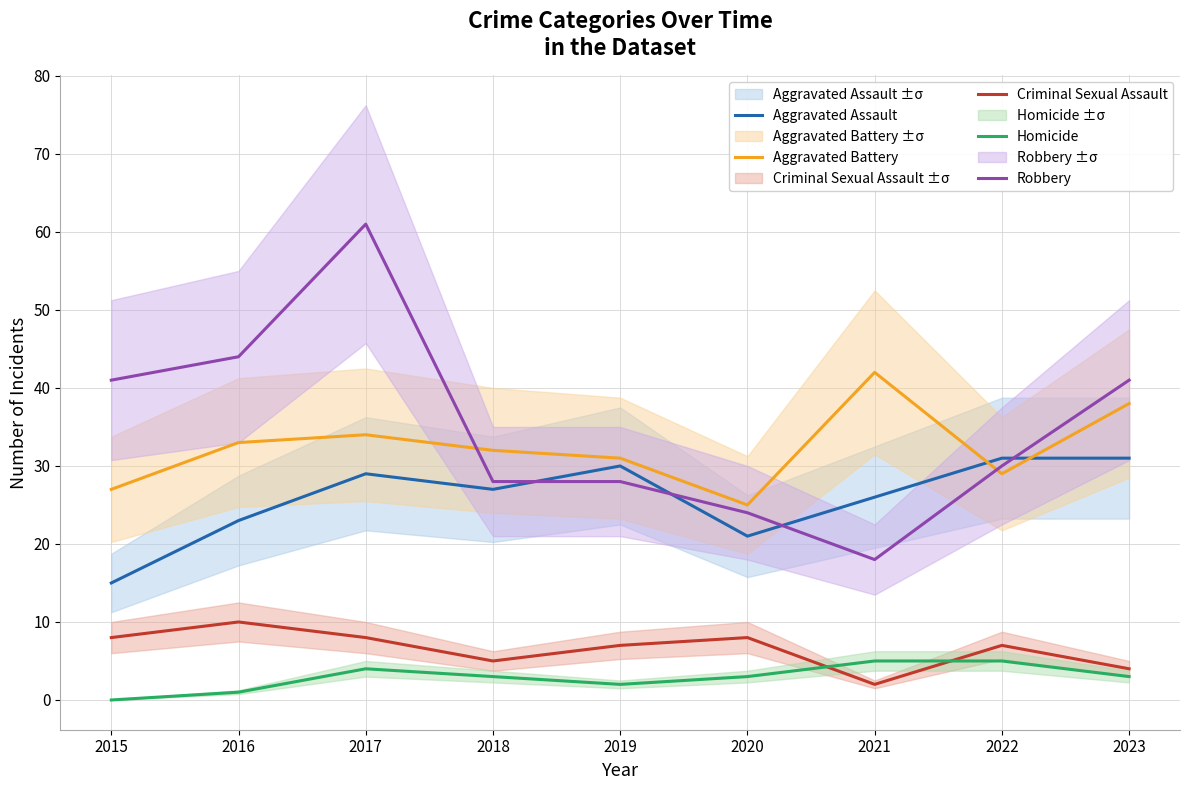

Rank the series at 2019 from highest to lowest value.

Aggravated Battery, Aggravated Assault, Robbery, Criminal Sexual Assault, Homicide